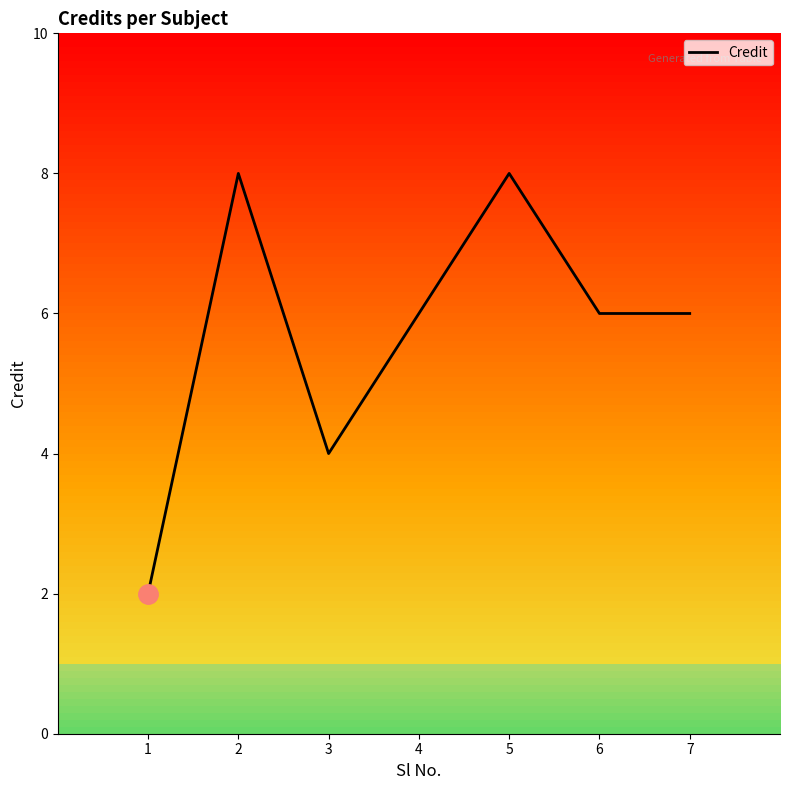

Between 7 and 3, which is larger?

7